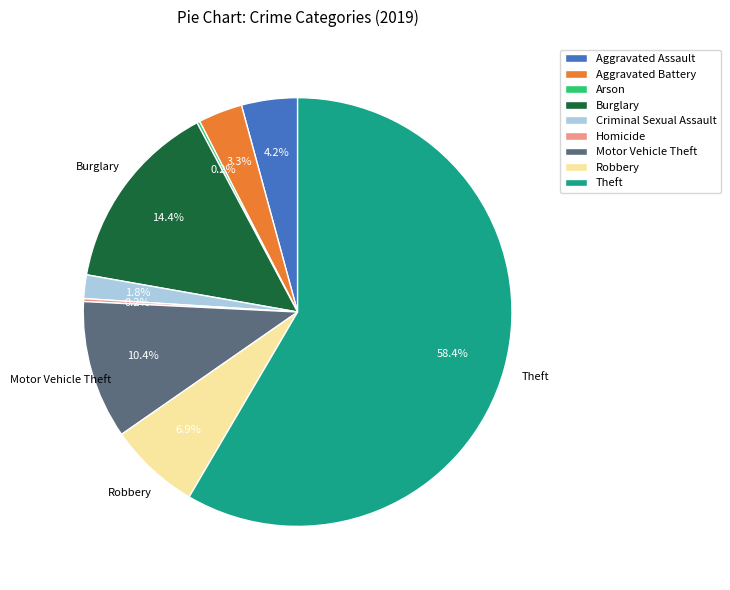

Does Theft represent more than half of the total?

Yes